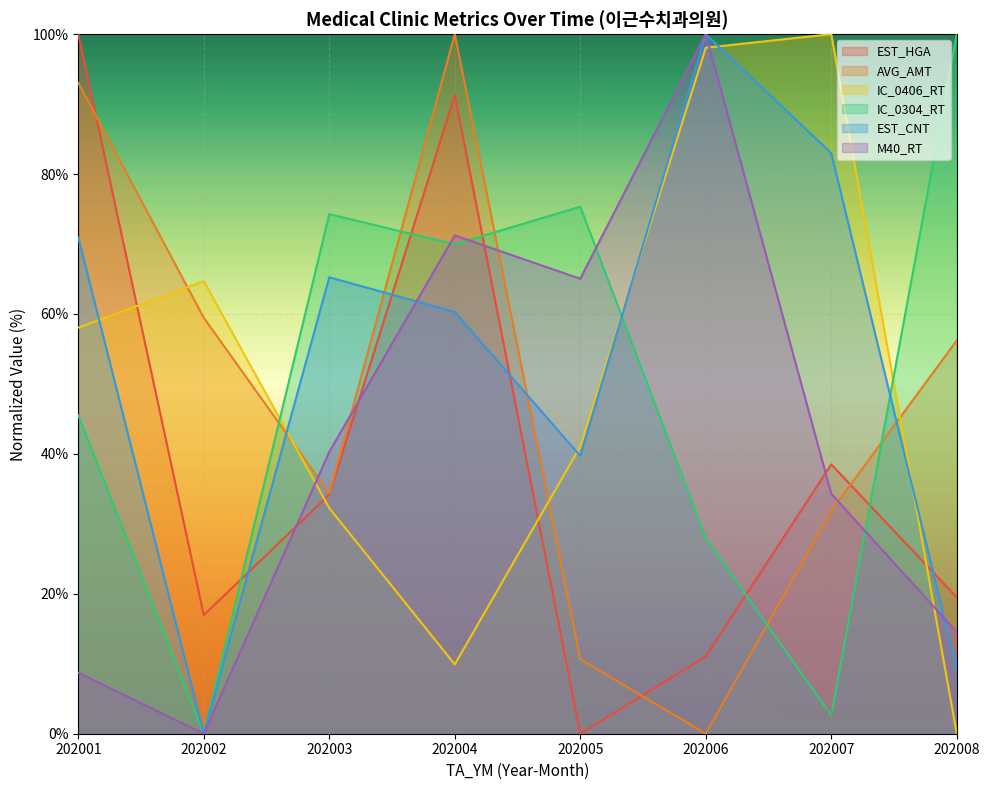

Where does the M40_RT series first go above 40?

202003